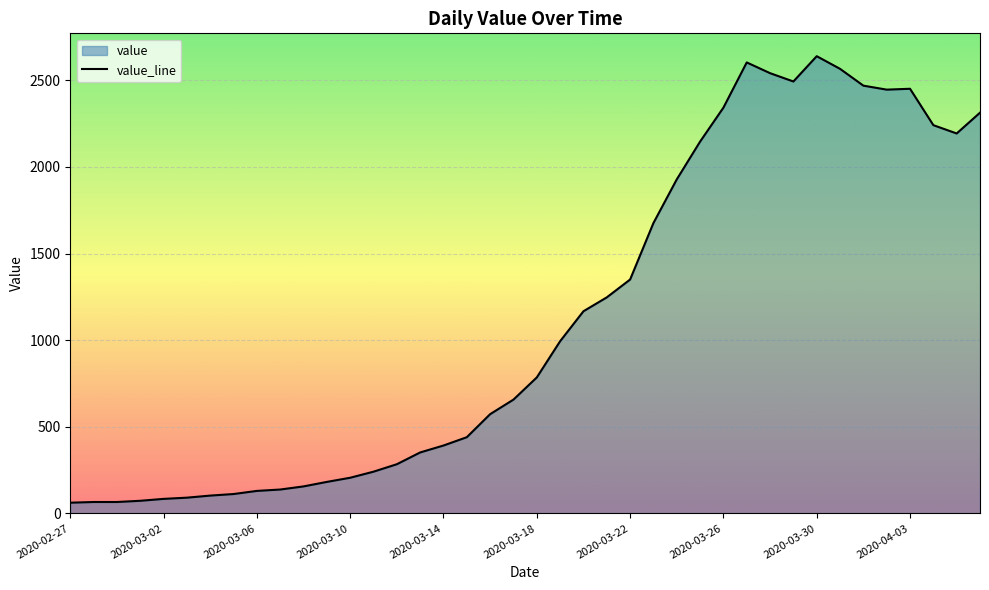

Does the chart display data point markers on the line(s)?

No